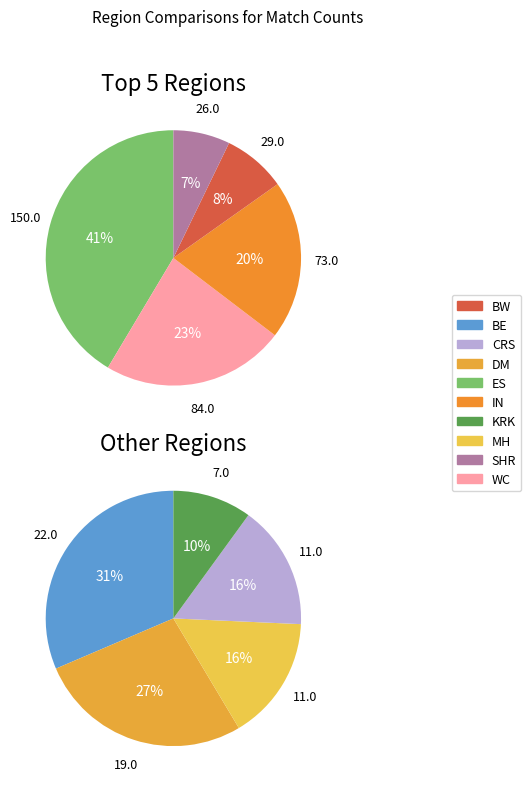

Which category has the smallest portion of the pie?

KRK